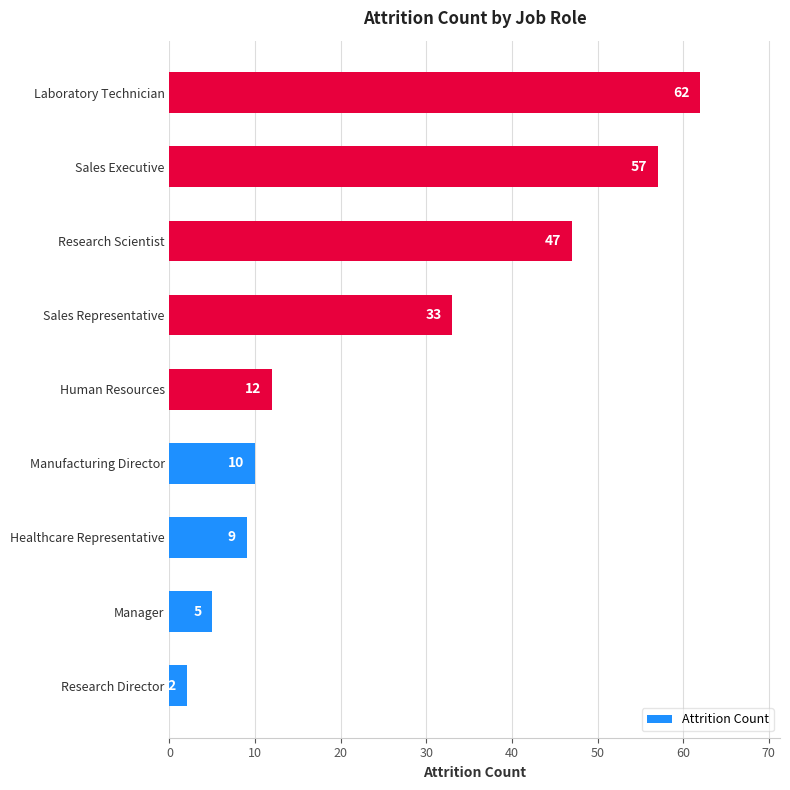

What is the average value?

26